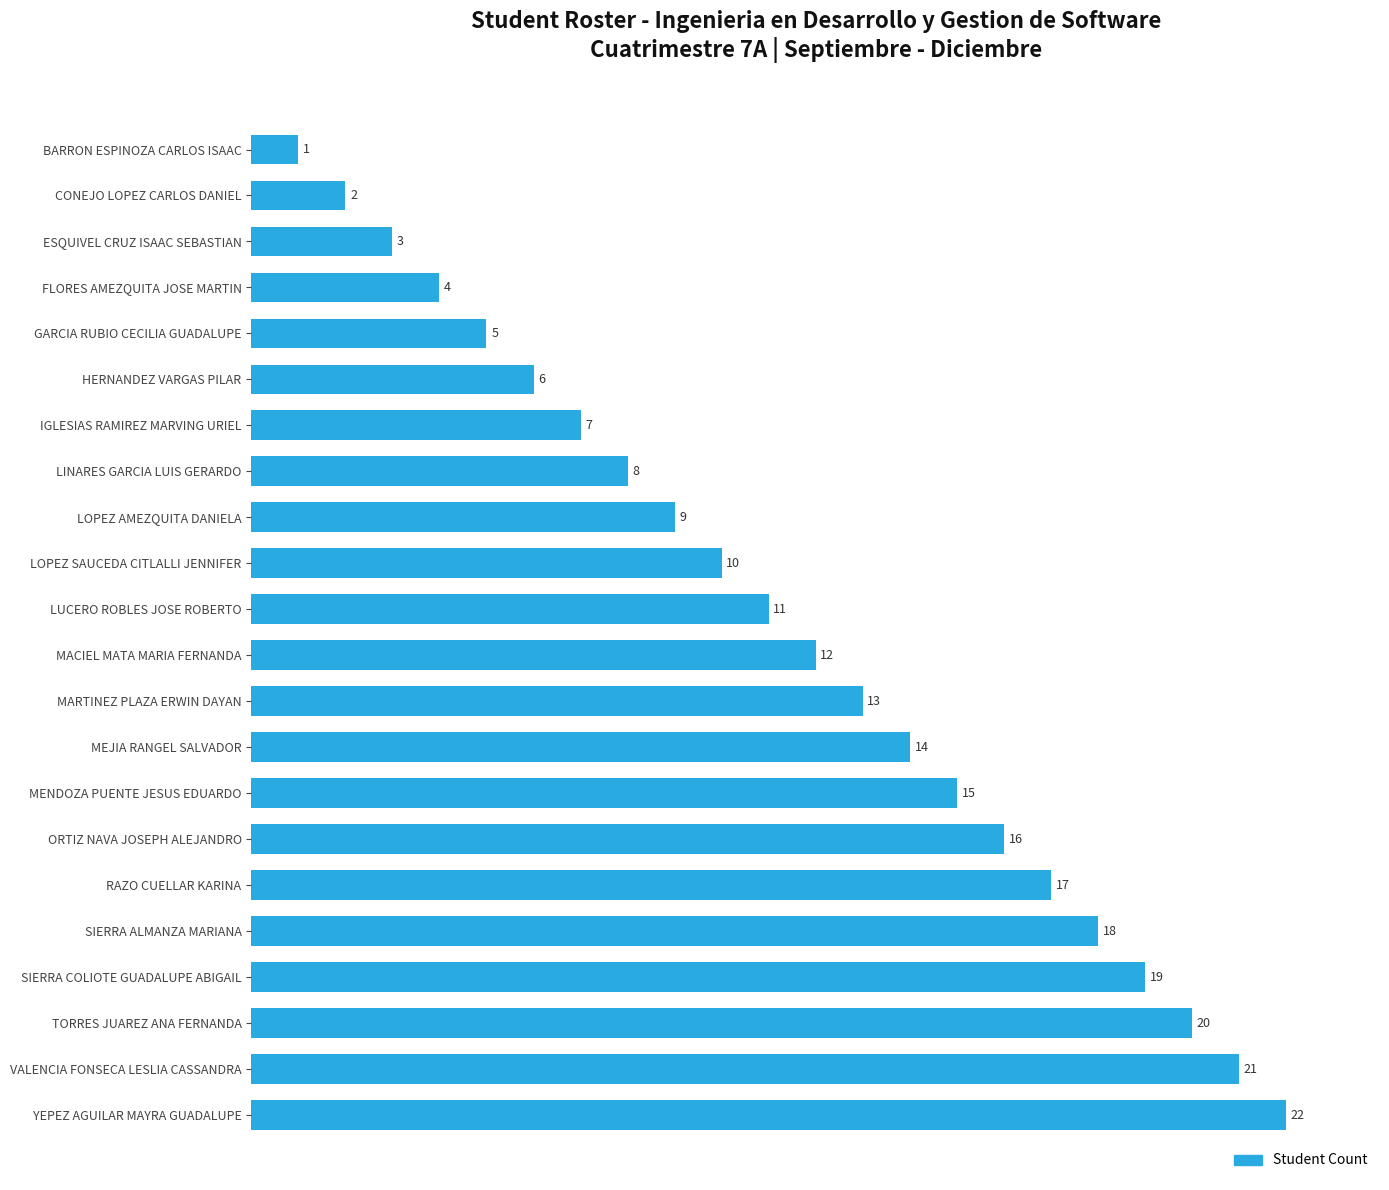

What position from the bottom is MENDOZA PUENTE JESUS EDUARDO?

8